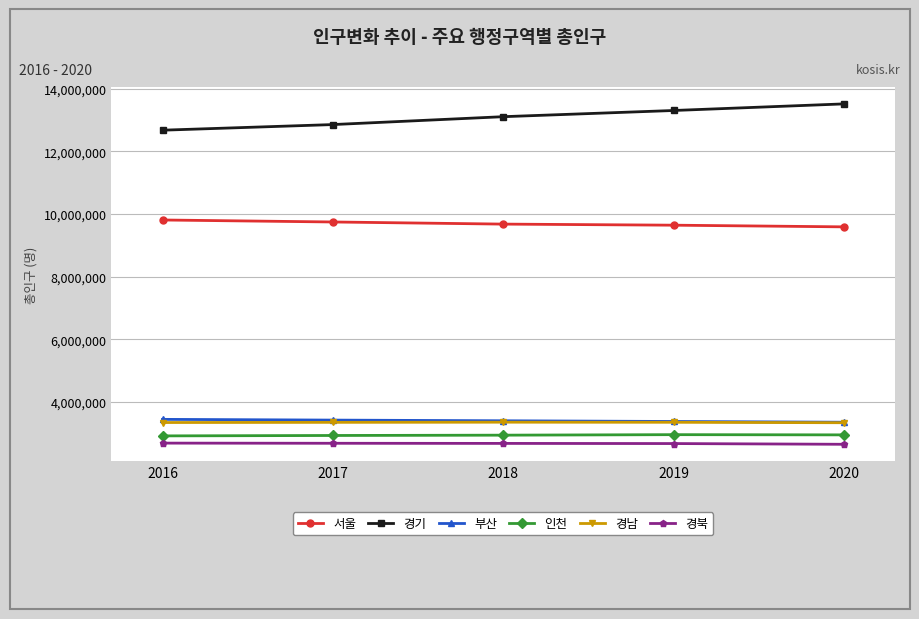

Which series has the widest spread of values?

경기